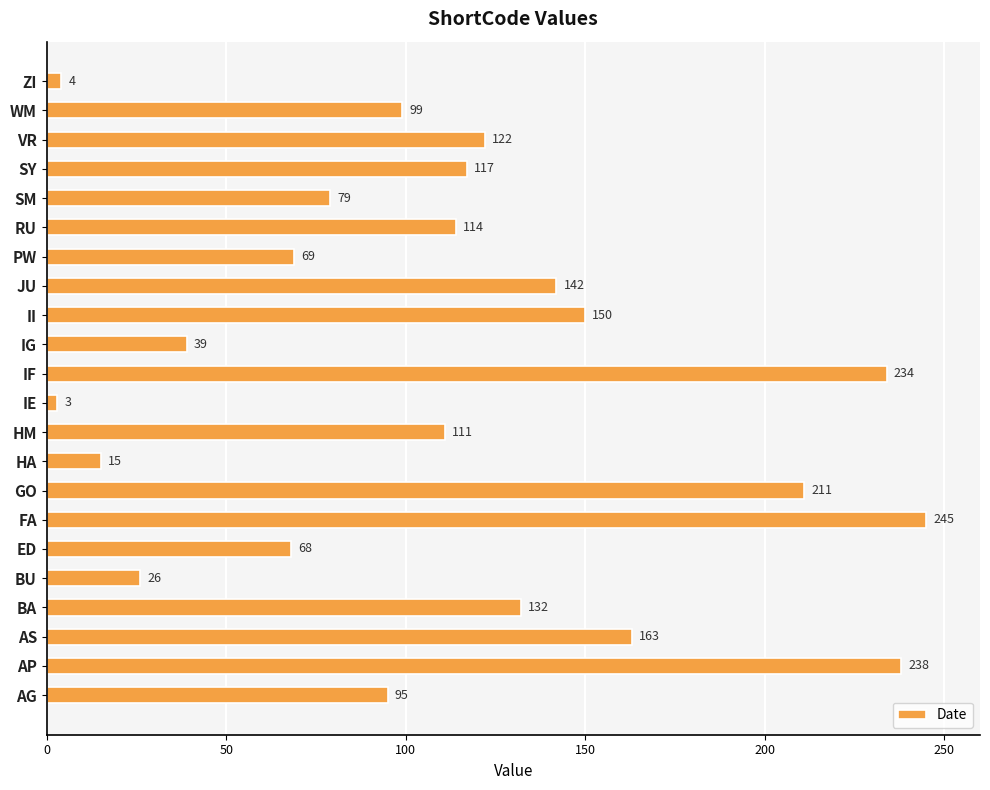

Reading bottom to top, what are all the values shown in this chart?

95	238	163	132	26	68	245	211	15	111	3	234	39	150	142	69	114	79	117	122	99	4